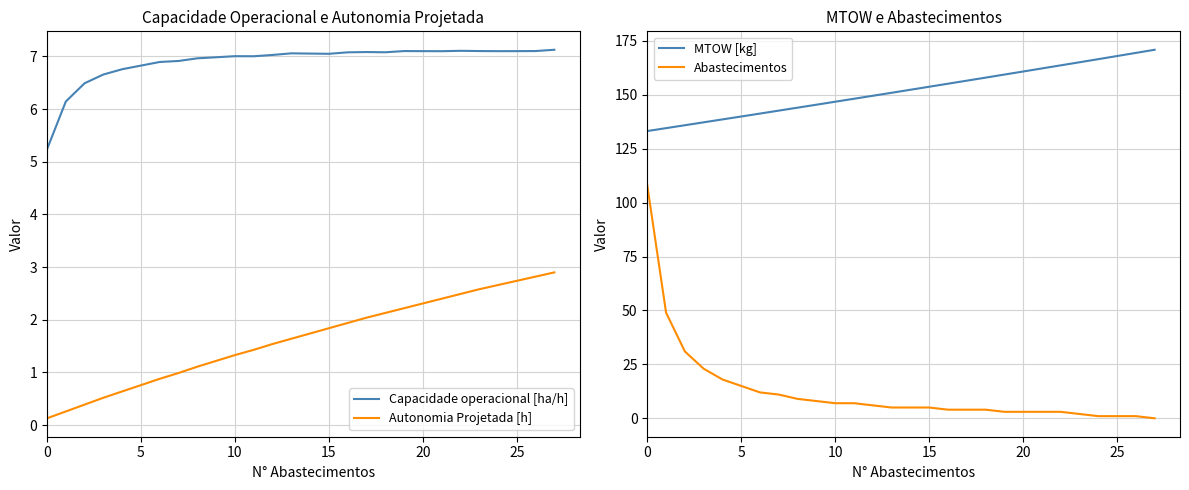

Is the value of MTOW [kg] at 21 greater than the value of Abastecimentos at 10?

Yes